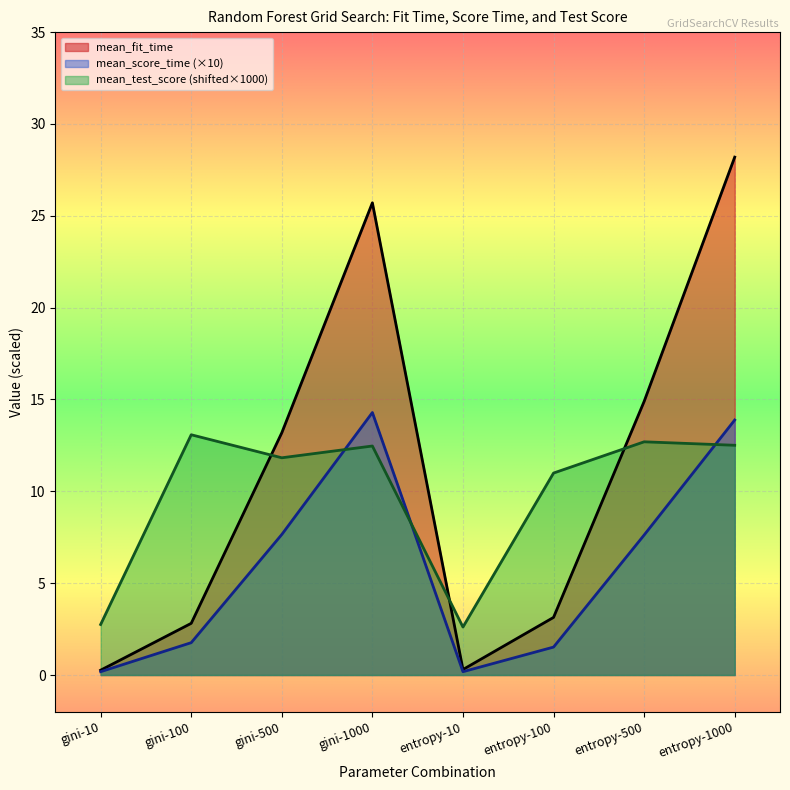

How many lines are shown in the chart?

3